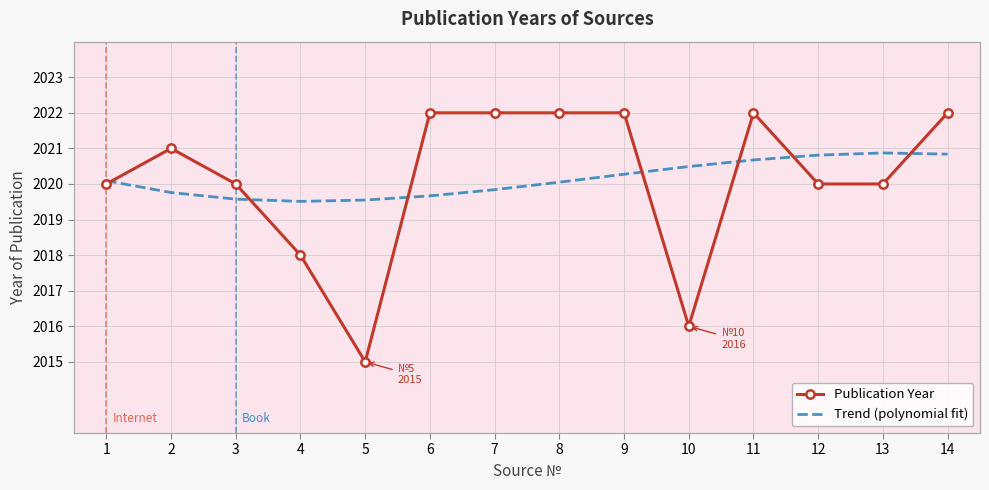

At 3, list the series in order from smallest to largest.

Trend (polynomial fit), Publication Year